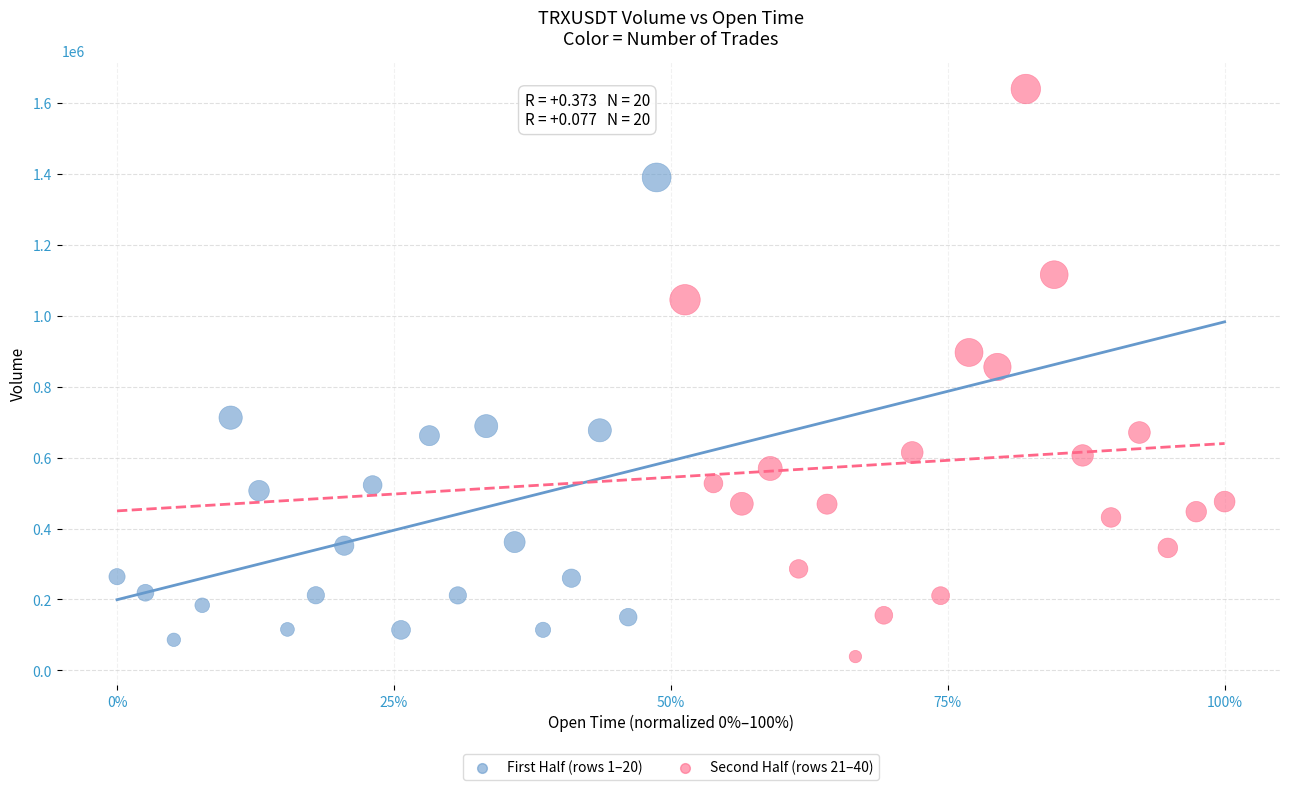

Which series contains the highest Y value?

Second Half (rows 21–40)